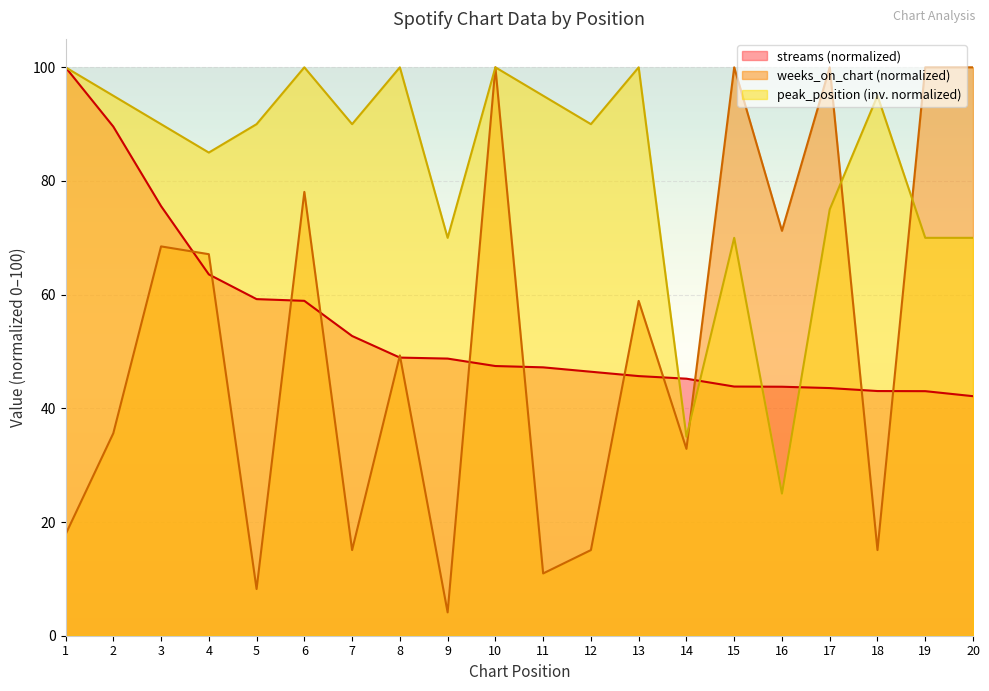

Between 1 and 17, which series saw the biggest shift?

weeks_on_chart (normalized)